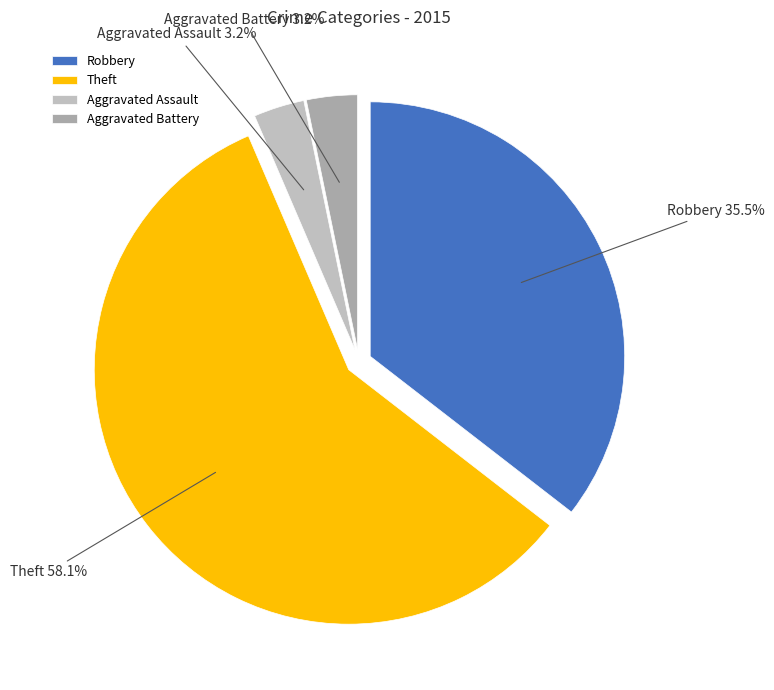

Between Robbery and Aggravated Assault, which is larger?

Robbery